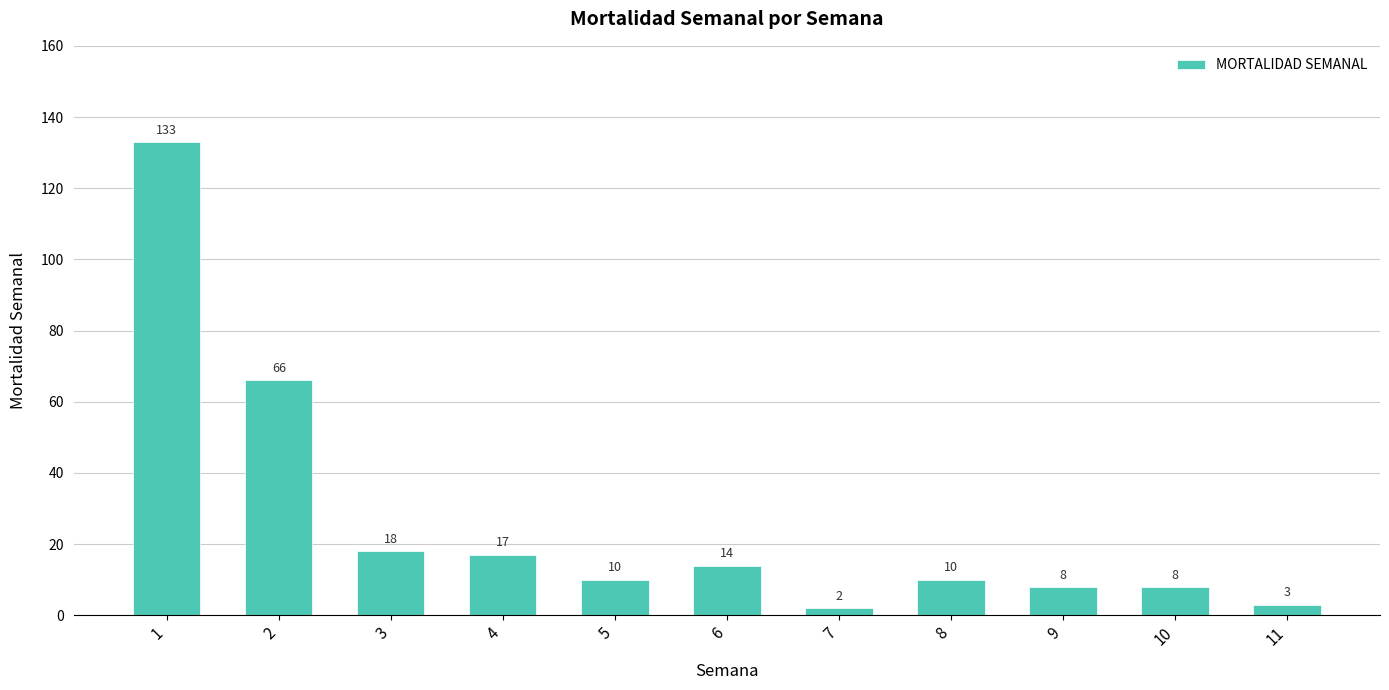

The value at 8 is 3. True or false?

False